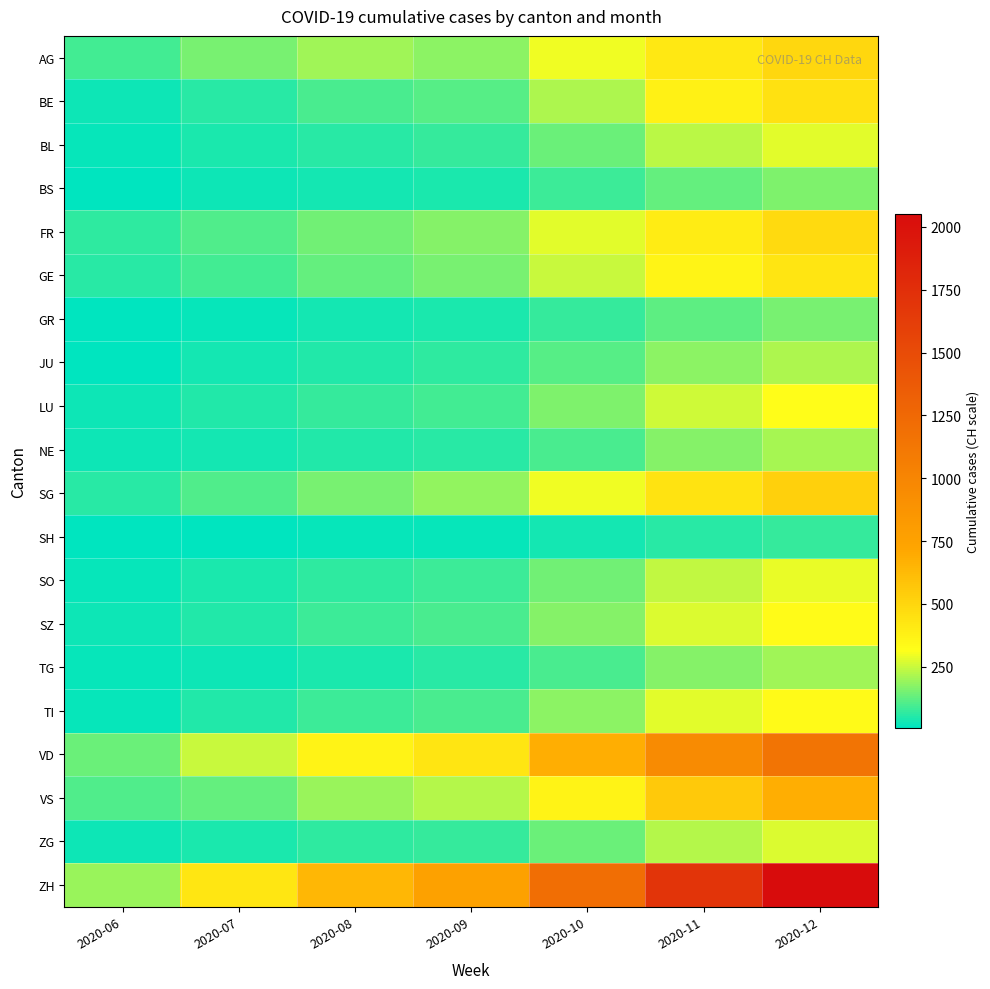

Count the number of categories in the chart.

7